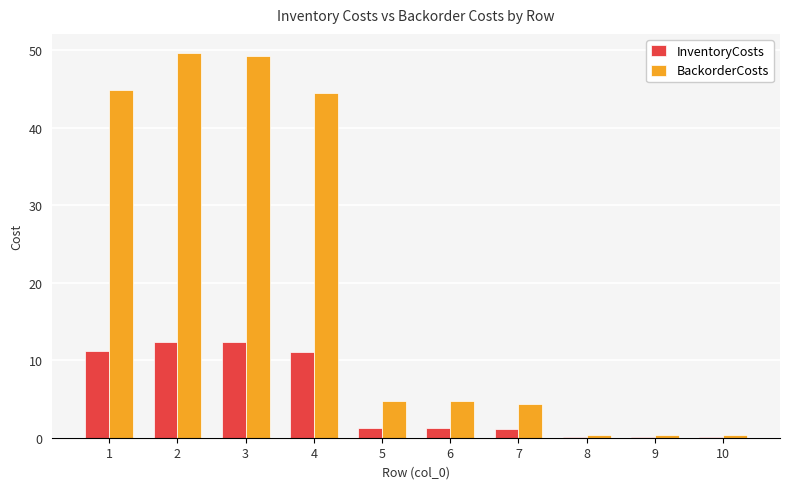

What is the total value across all series at 7?

5.5